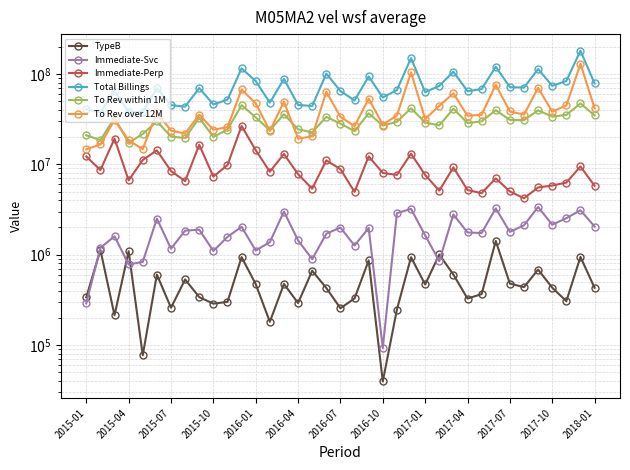

At 2017-10, list the series in order from largest to smallest.

Total Billings, To Rev over 12M, To Rev within 1M, Immediate-Perp, Immediate-Svc, TypeB